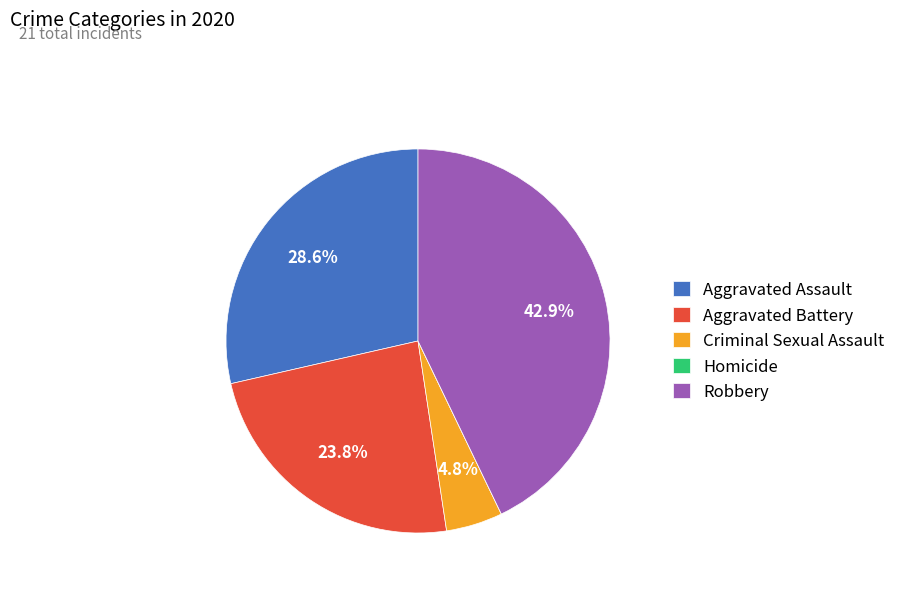

What portion of the pie excludes Aggravated Assault?

71.4%